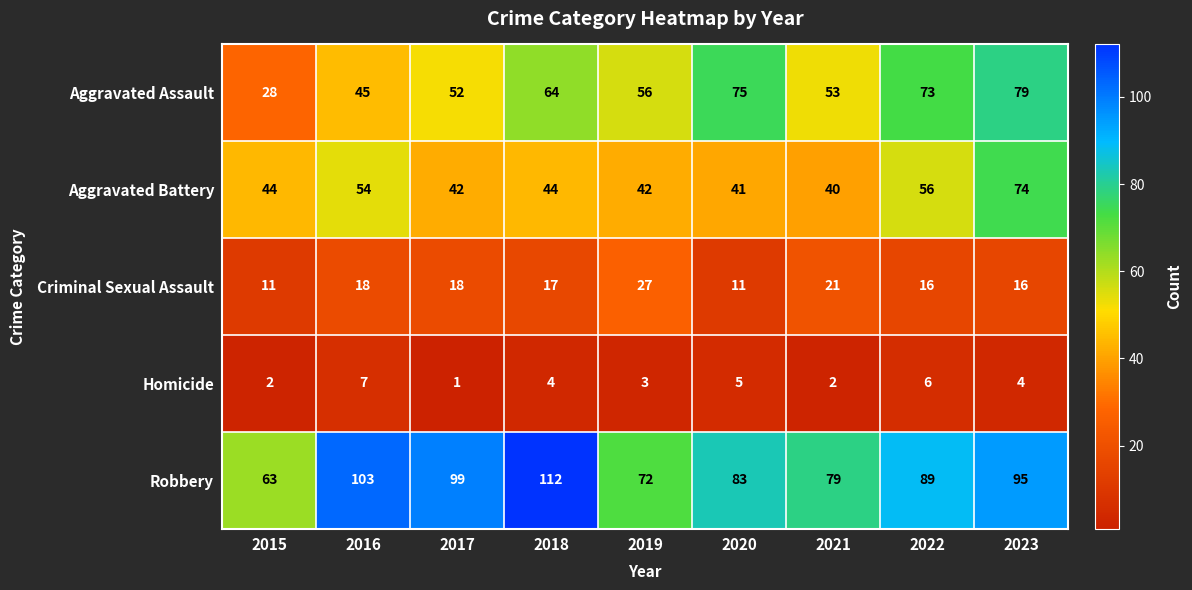

At 2021, list the series in order from smallest to largest.

Homicide, Criminal Sexual Assault, Aggravated Battery, Aggravated Assault, Robbery